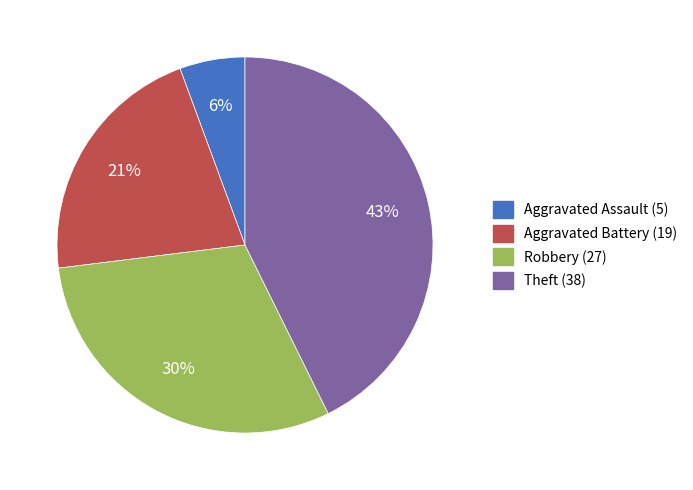

Do Robbery and Aggravated Battery together represent more than half of the pie?

Yes